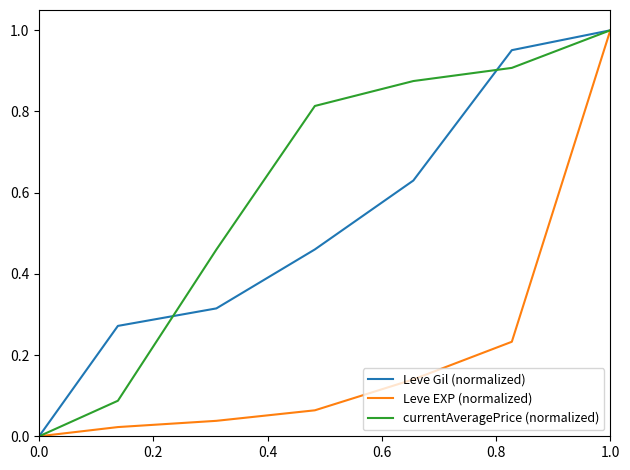

What is the difference between the second highest and second lowest values in the Leve Gil (normalized) series?

0.7